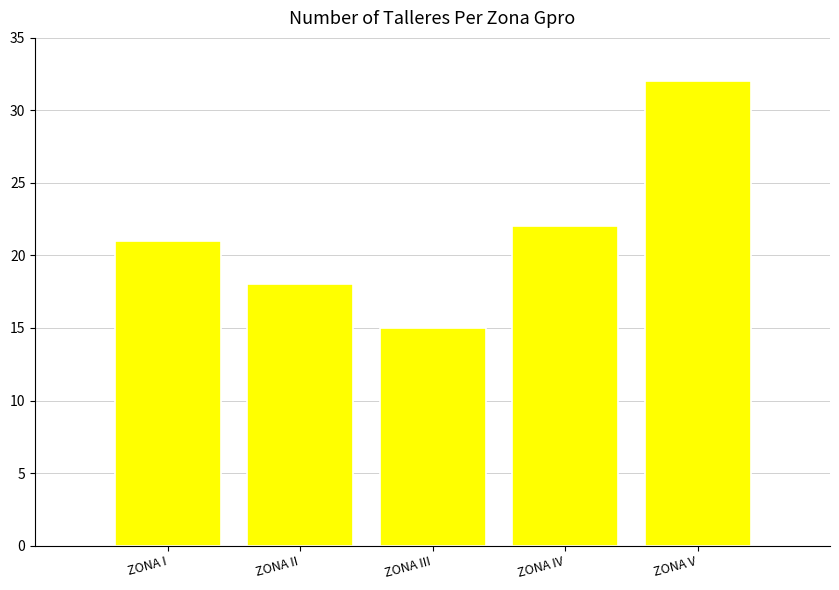

List the labels in order of value, largest first.

ZONA V, ZONA IV, ZONA I, ZONA II, ZONA III